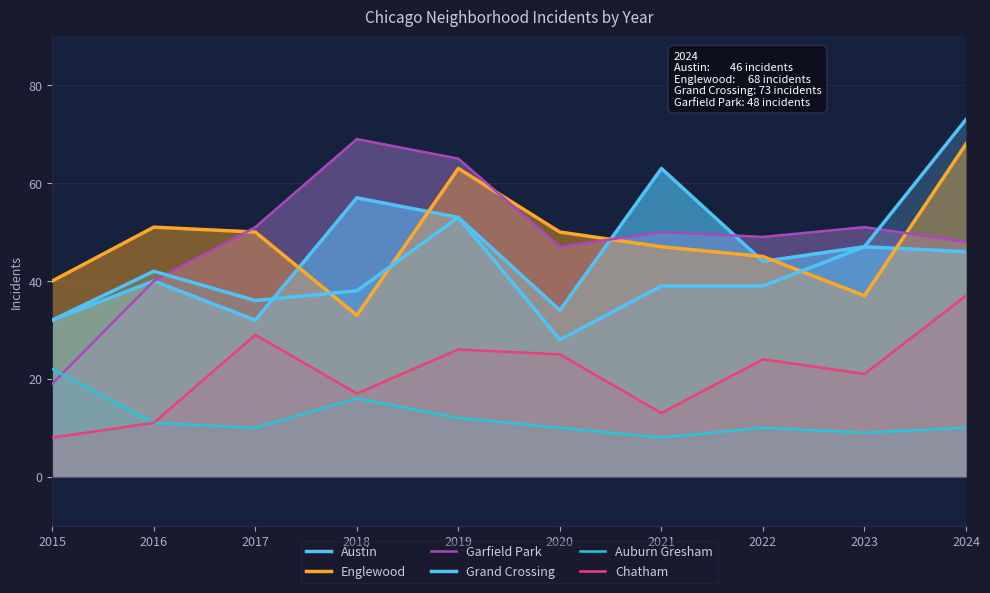

At which label does Grand Crossing reach its peak?

2024